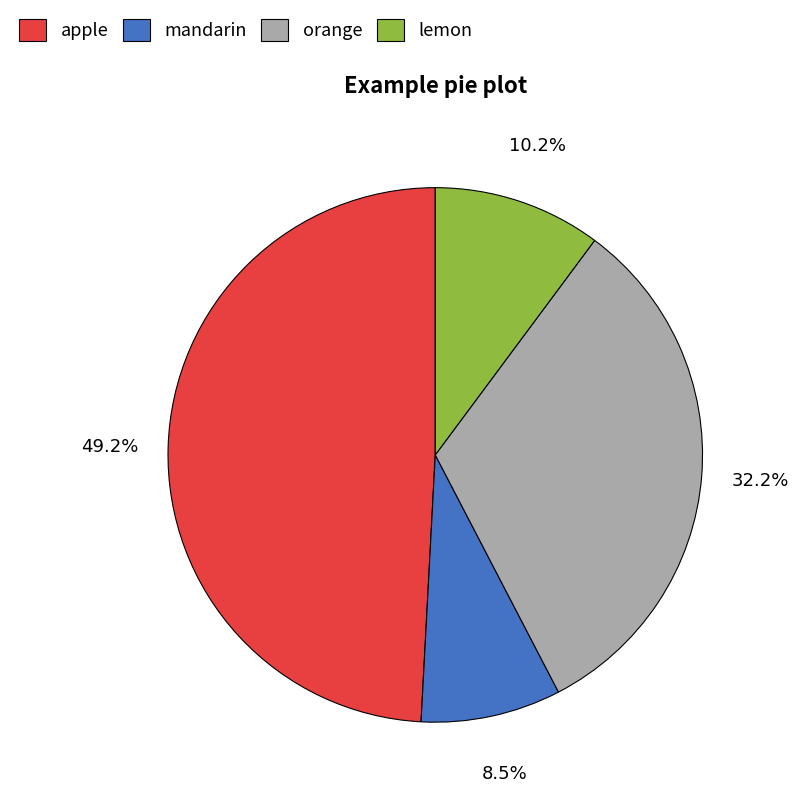

To the nearest percent, what is the combined percentage of mandarin and orange?

41%